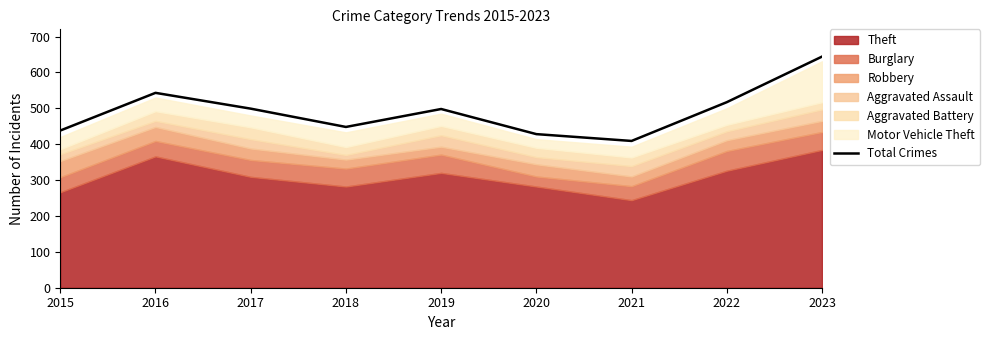

How many categories are shown in the chart?

9